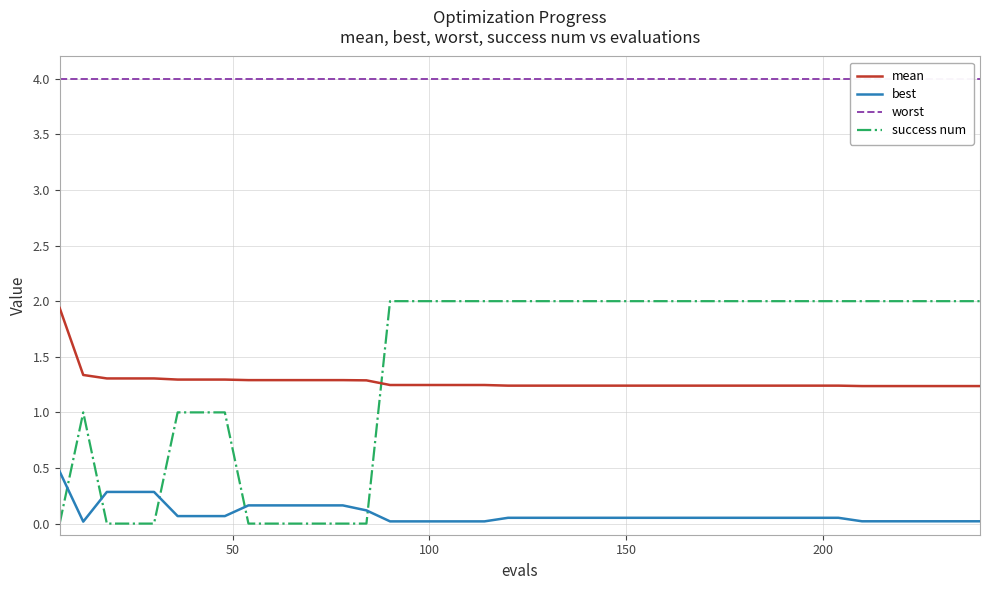

What is the maximum value for best?

0.5